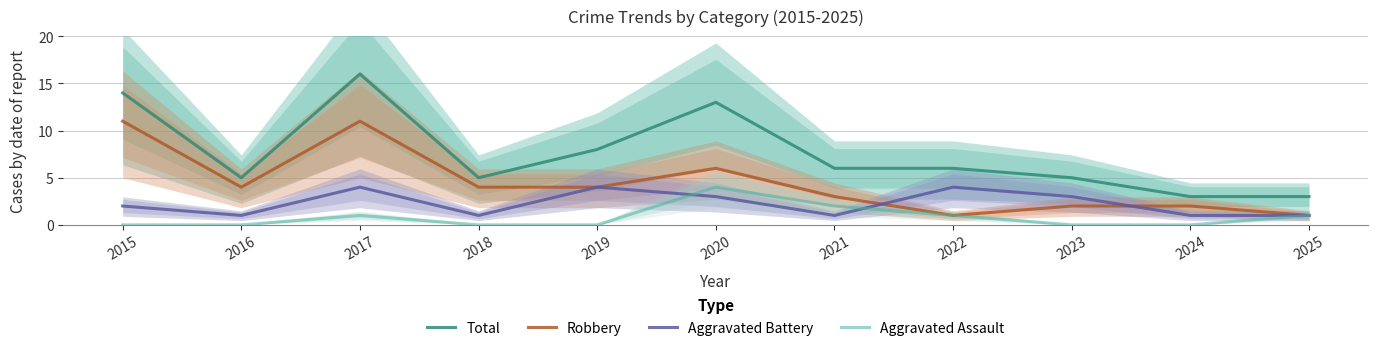

Where do Aggravated Assault and Aggravated Battery first cross each other?

2019 and 2020